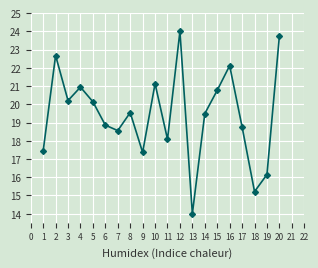

What is the difference between the second highest and minimum values?

9.7